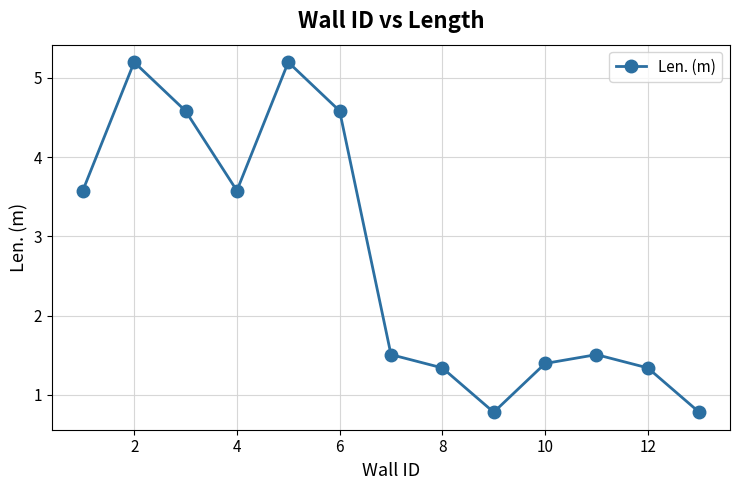

How many data points are less than 1?

2